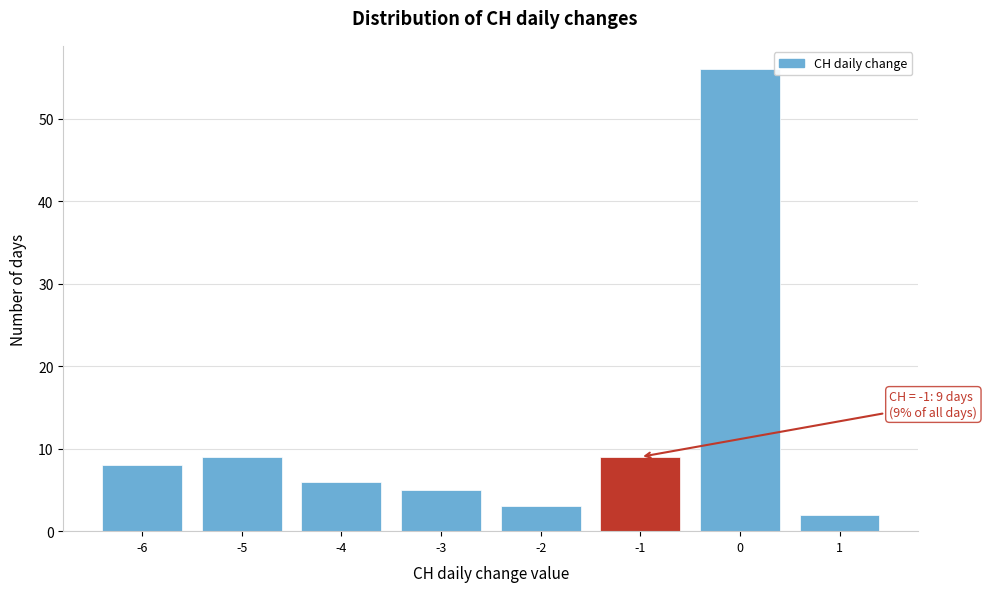

Which range on the x-axis has the tallest bar?

-0.5 to 0.5